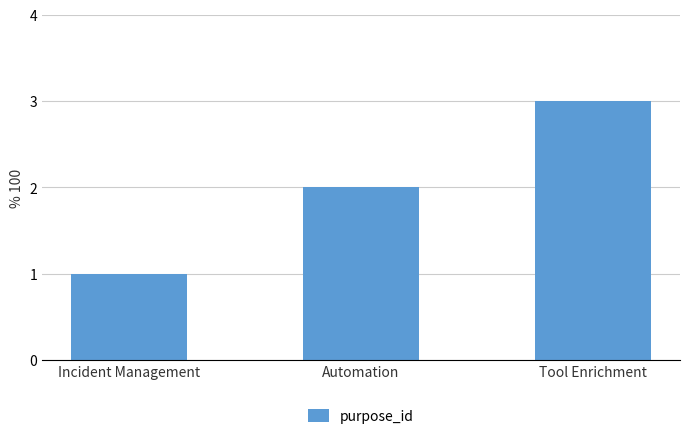

What is the sum of the values at Tool Enrichment and Automation?

5